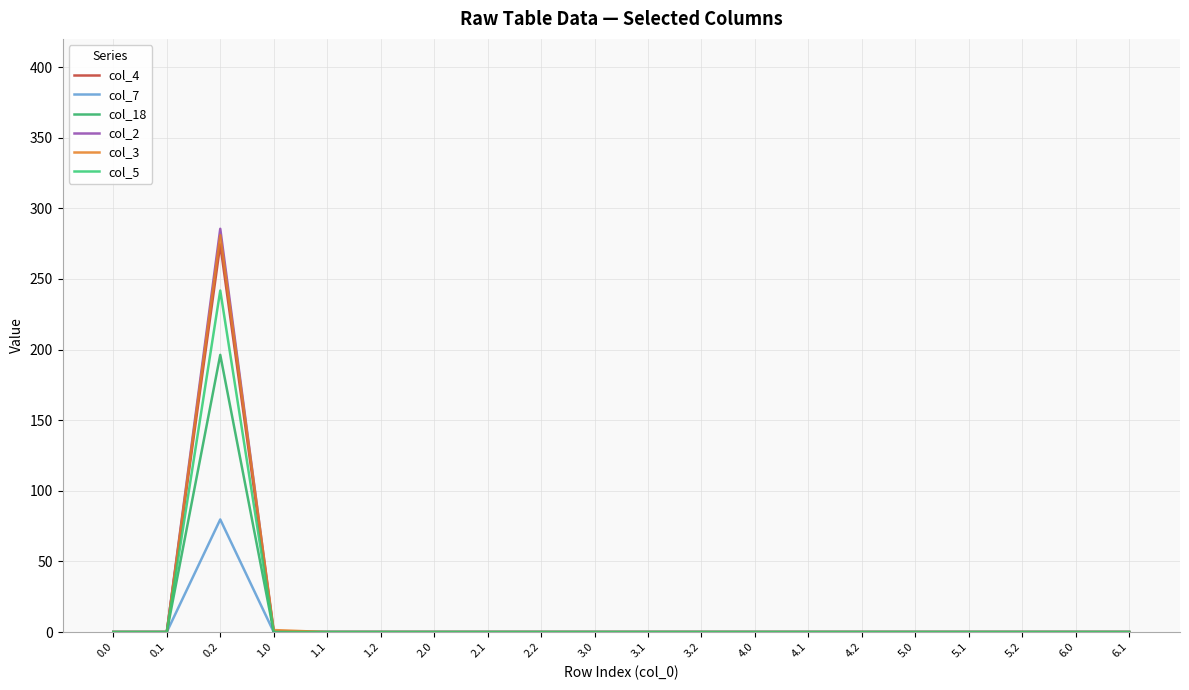

True or false: col_4 has a value of 0.0 at 3.1.

True